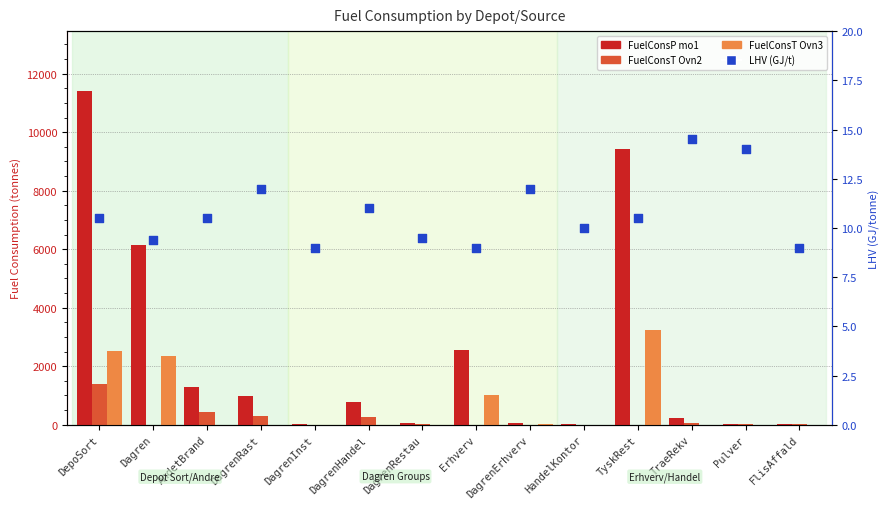

Which series has the largest total across all categories?

FuelConsP mo1